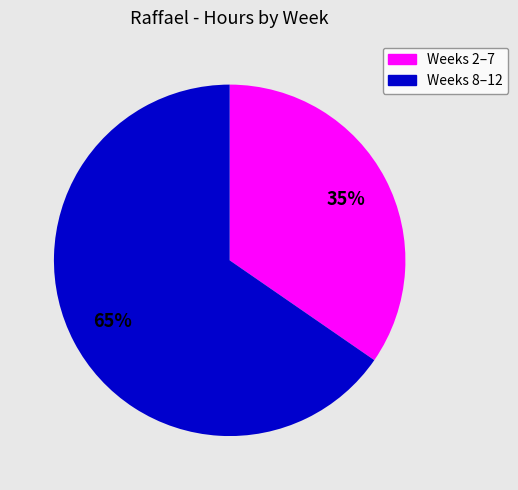

To the nearest percent, what is the average slice percentage?

50%